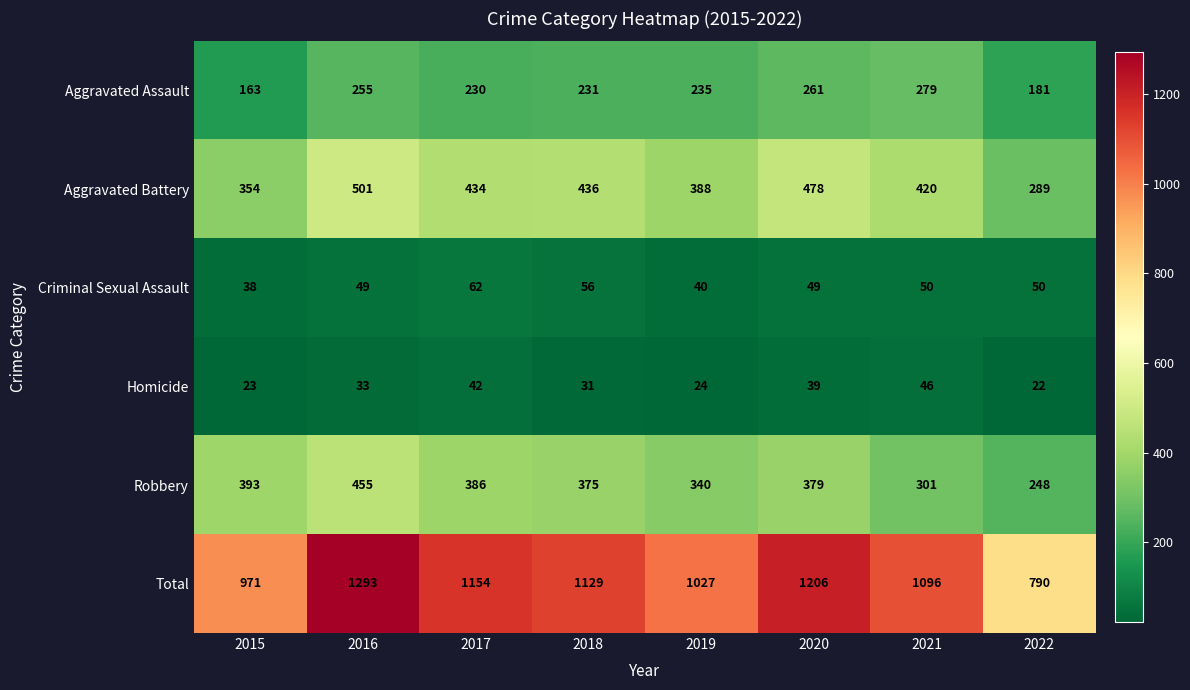

Rank the series at 2016 from lowest to highest value.

Homicide, Criminal Sexual Assault, Aggravated Assault, Robbery, Aggravated Battery, Total